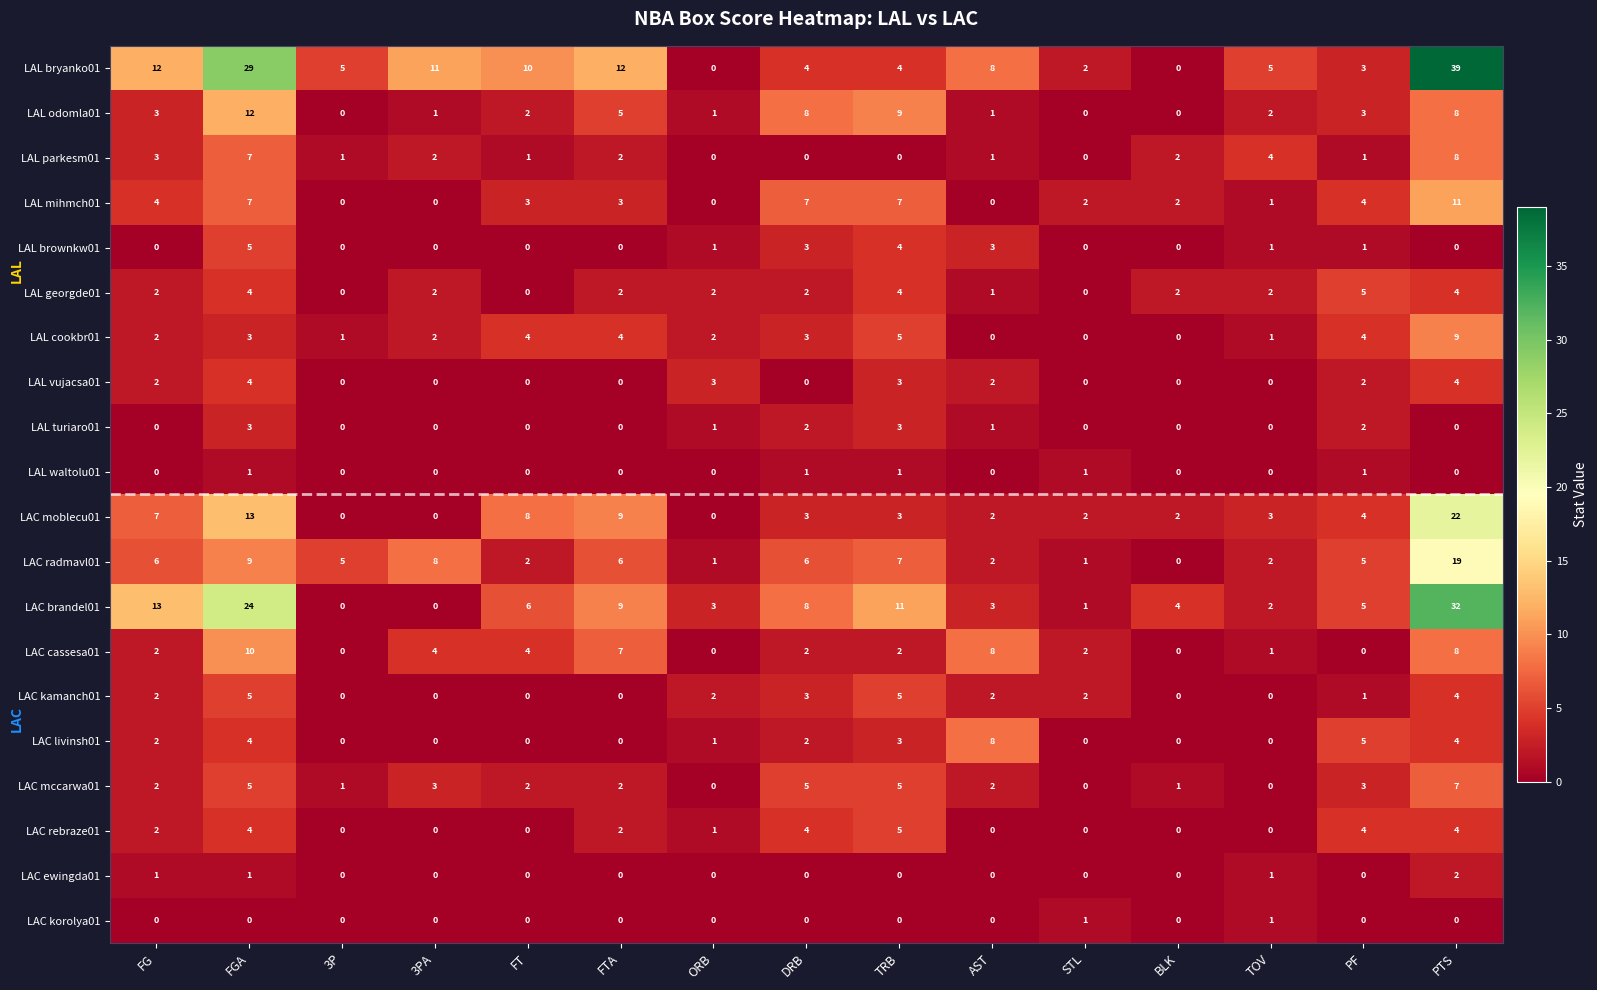

What is the approximate value of LAC kamanch01 at TRB?

5